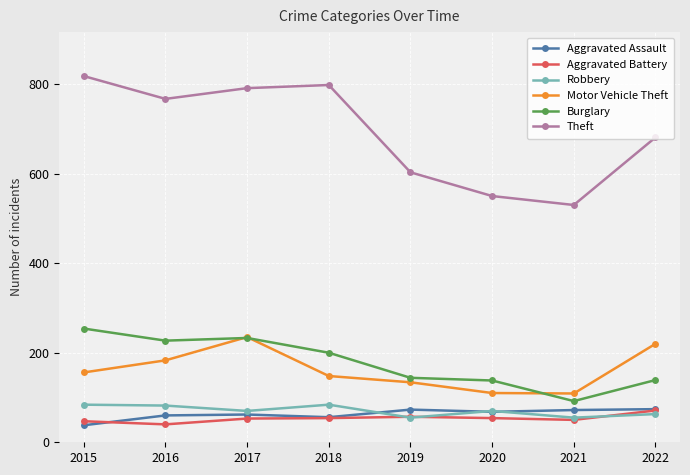

What is the spread (max minus min) of values at 2015?

780